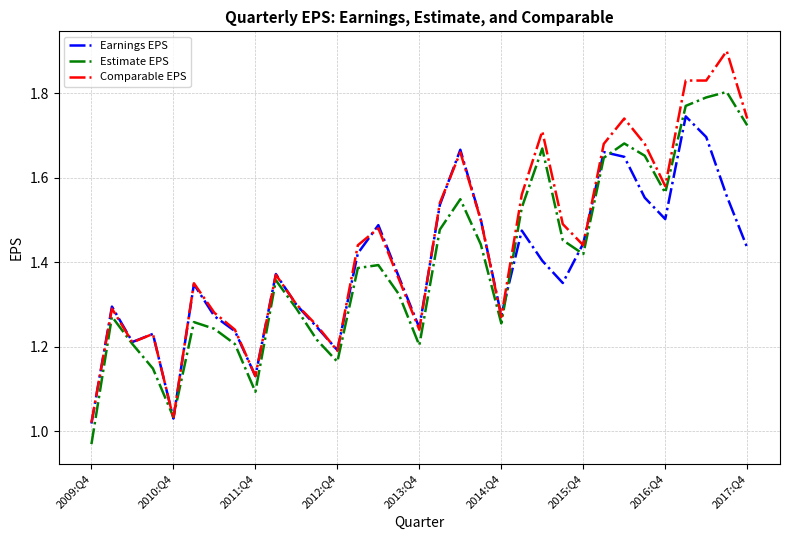

What is the greatest value displayed?

1.9